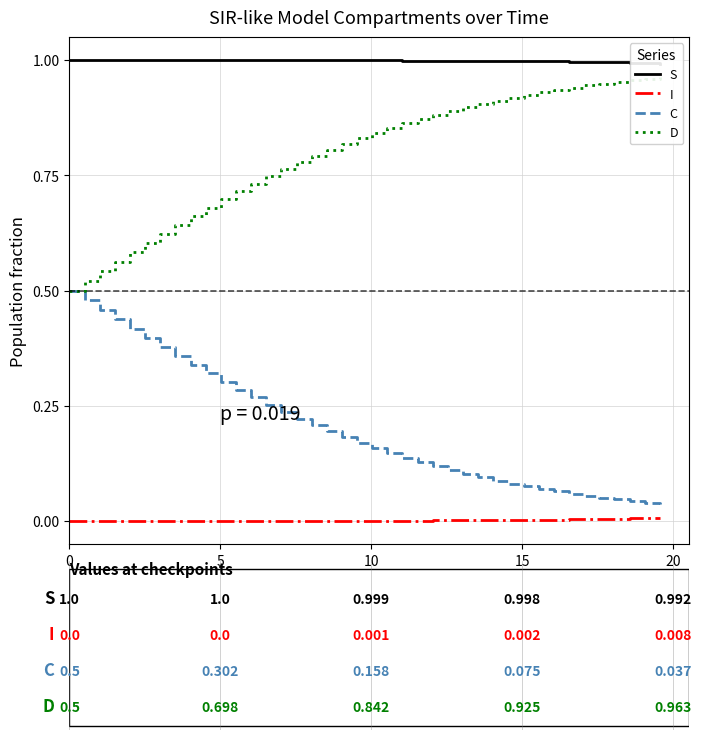

True or false: I and C cross at least once.

False